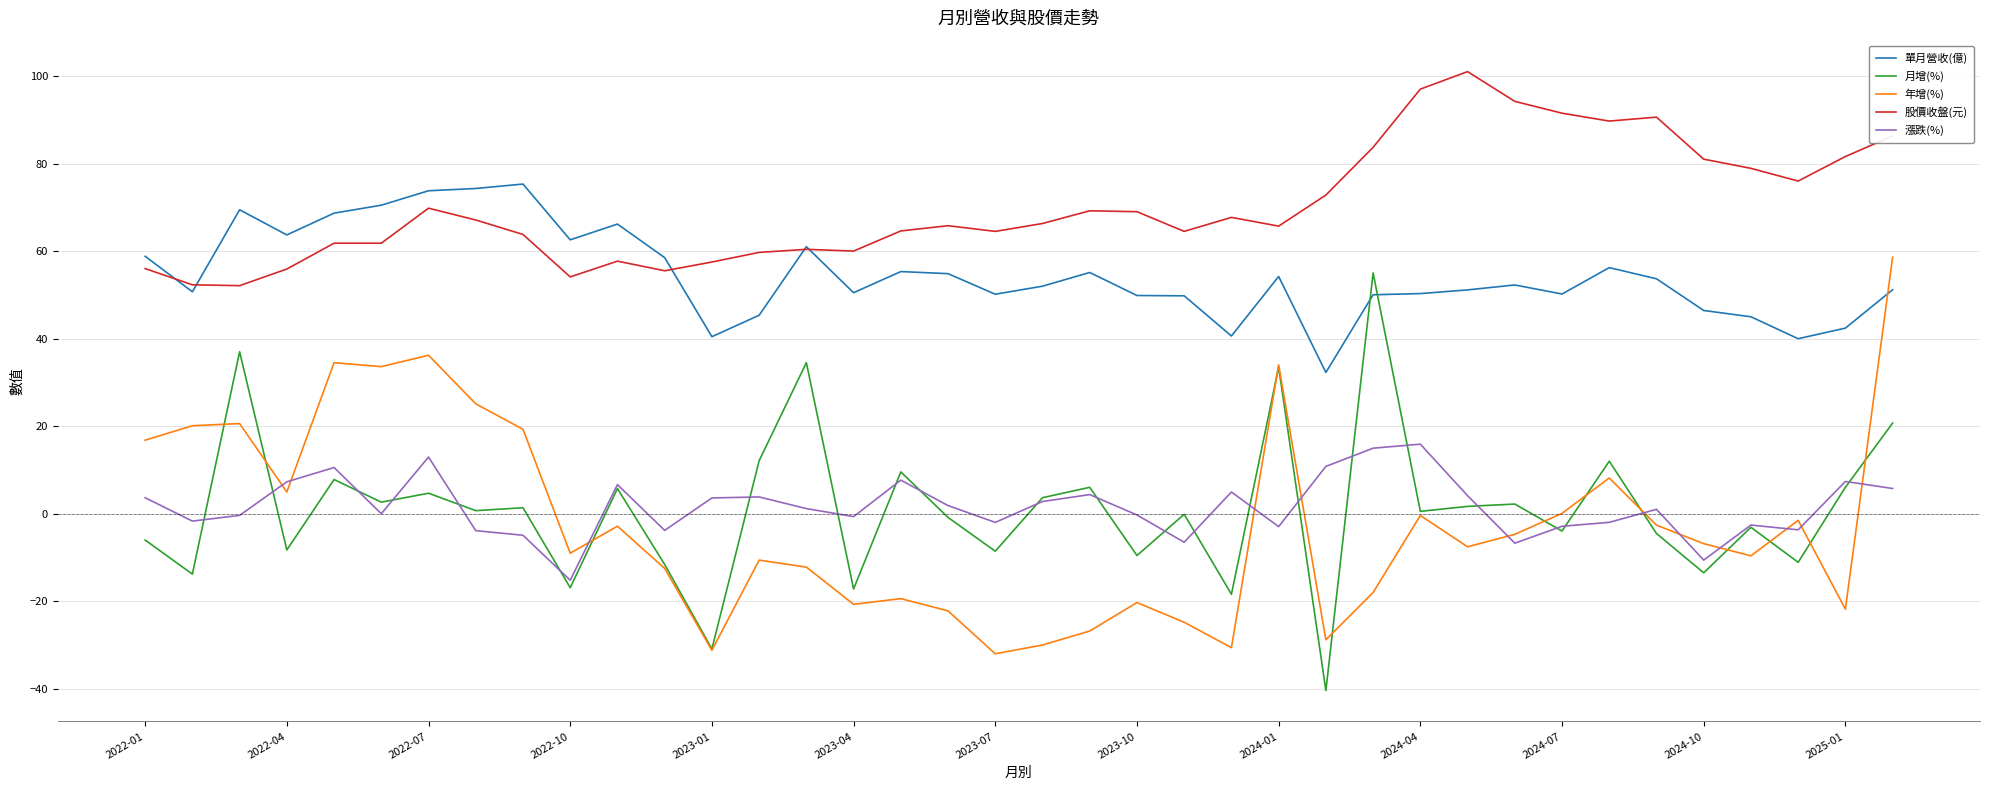

True or false: 股價收盤(元) and 年增(%) intersect in this chart.

False